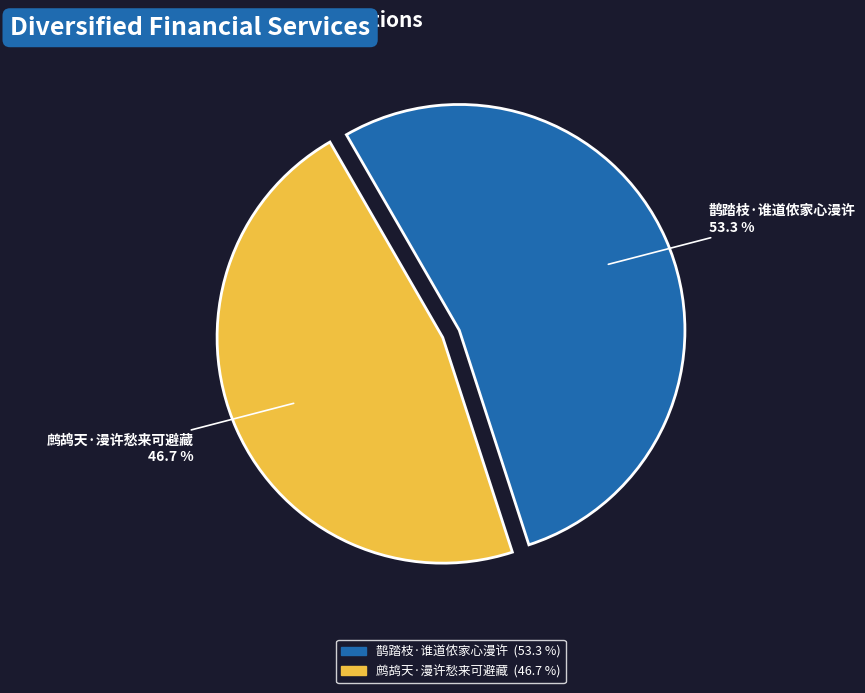

Between 鹊踏枝·谁道侬家心漫许 and 鹧鸪天·漫许愁来可避藏, which is larger?

鹊踏枝·谁道侬家心漫许